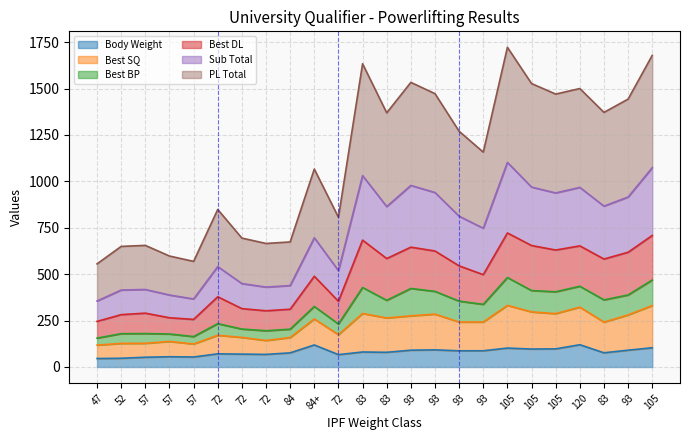

How many interior local valleys does the Body Weight series have?

7